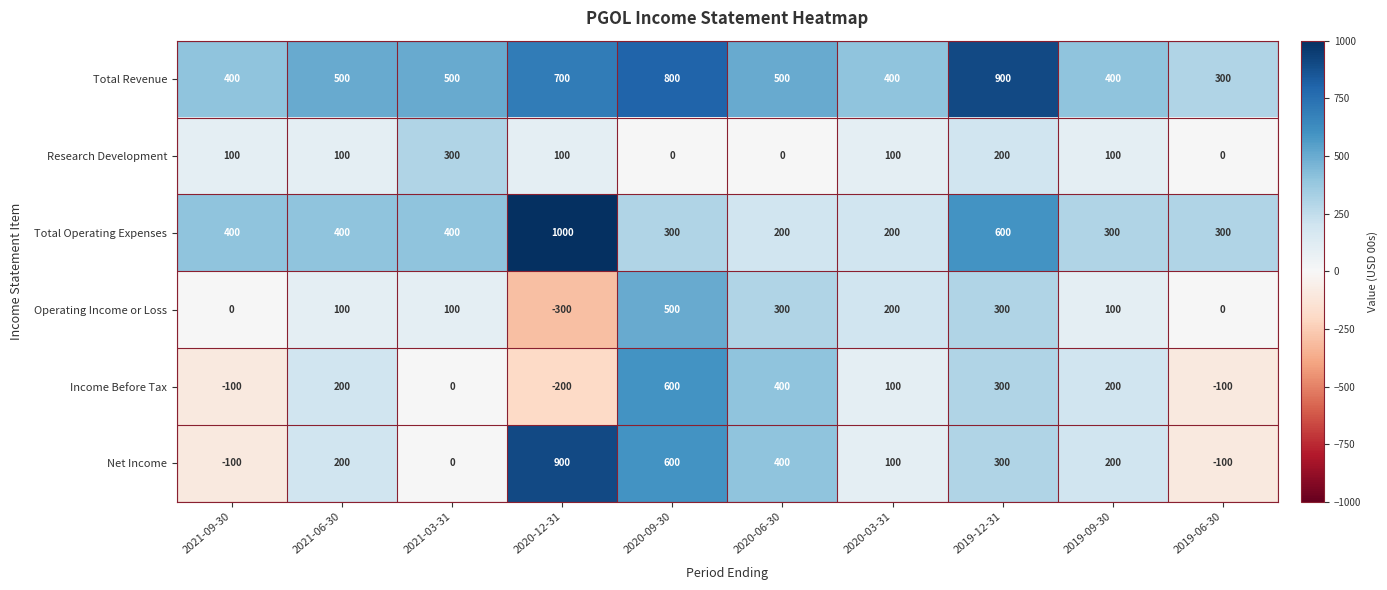

True or false: Operating Income or Loss has a value of 100 at 2021-03-31.

True